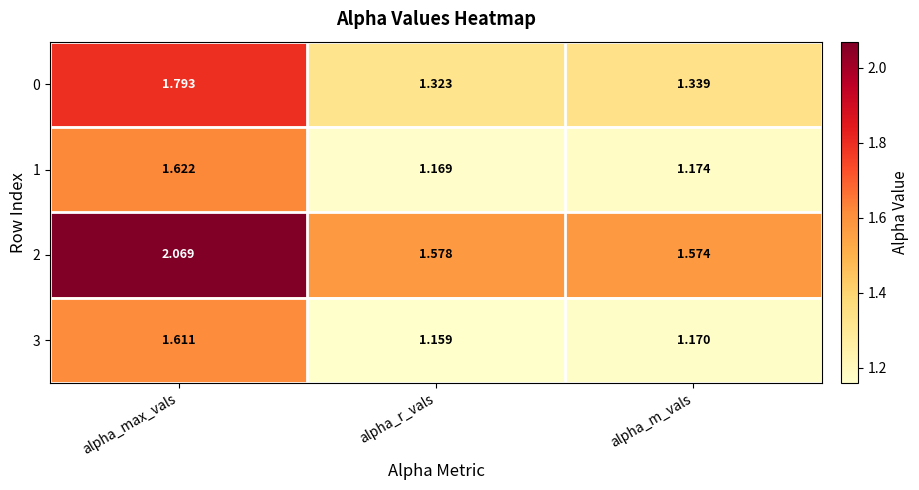

Between alpha_max_vals and alpha_m_vals, which series saw the biggest shift?

2